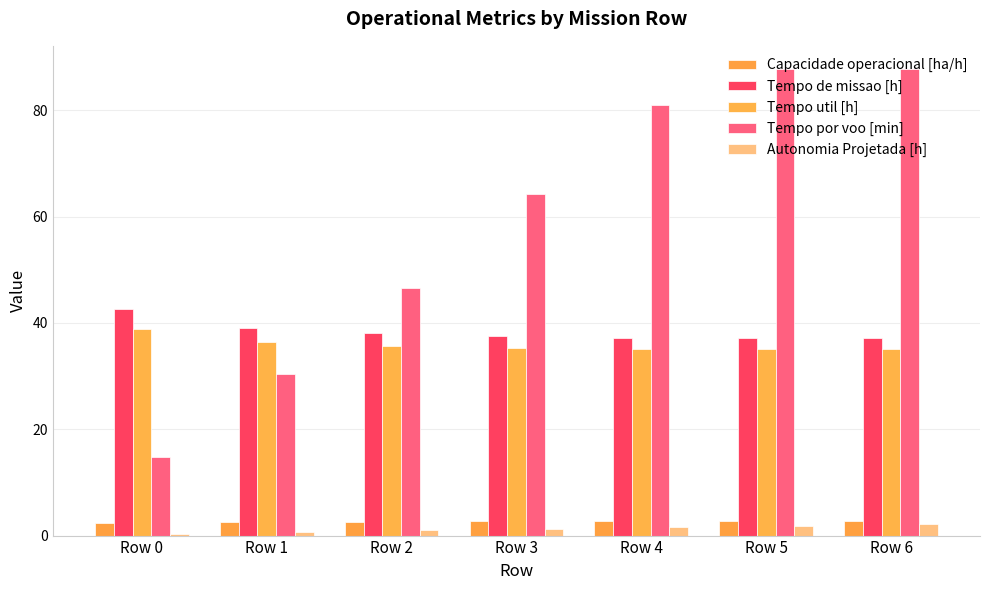

At which category is the sum across all series the highest?

Row 6